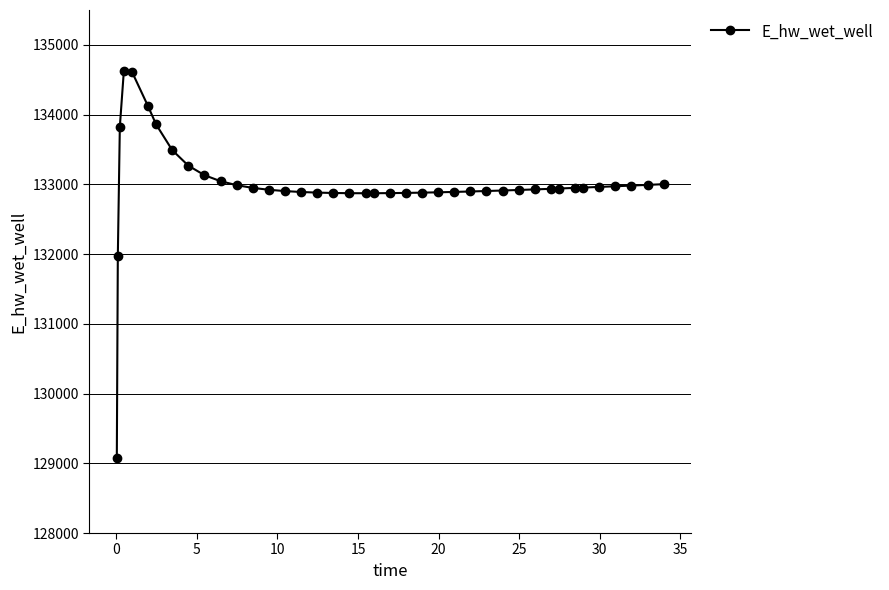

What is the greatest value displayed?

134628.0